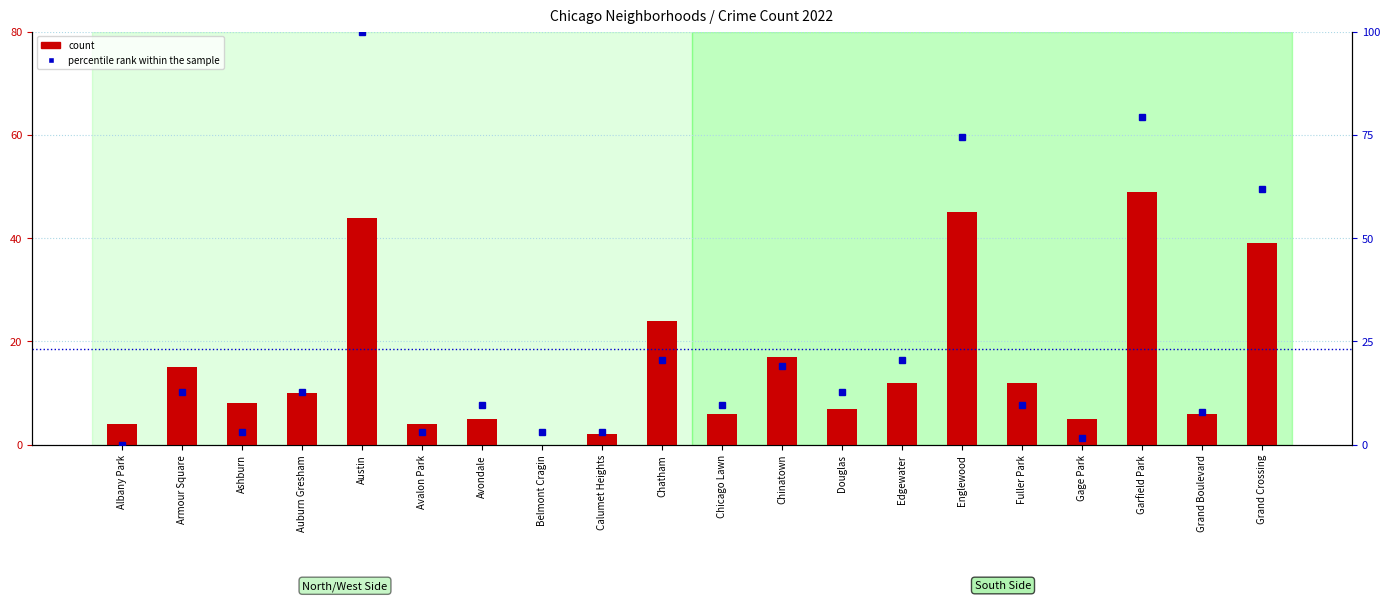

How many data points does each series have?

20